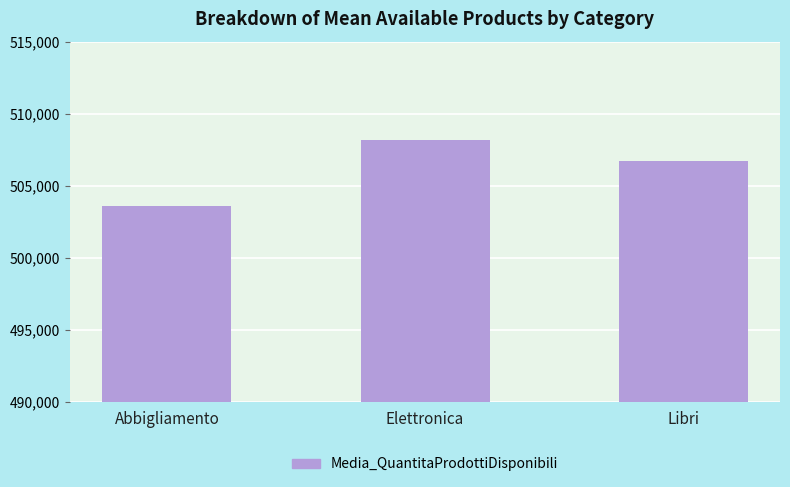

How many data points are less than 506699?

1